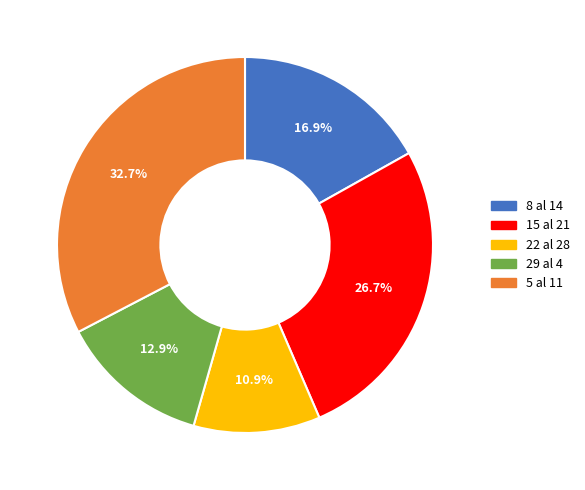

To the nearest percent, what is the difference between the largest and smallest slice percentages?

22%